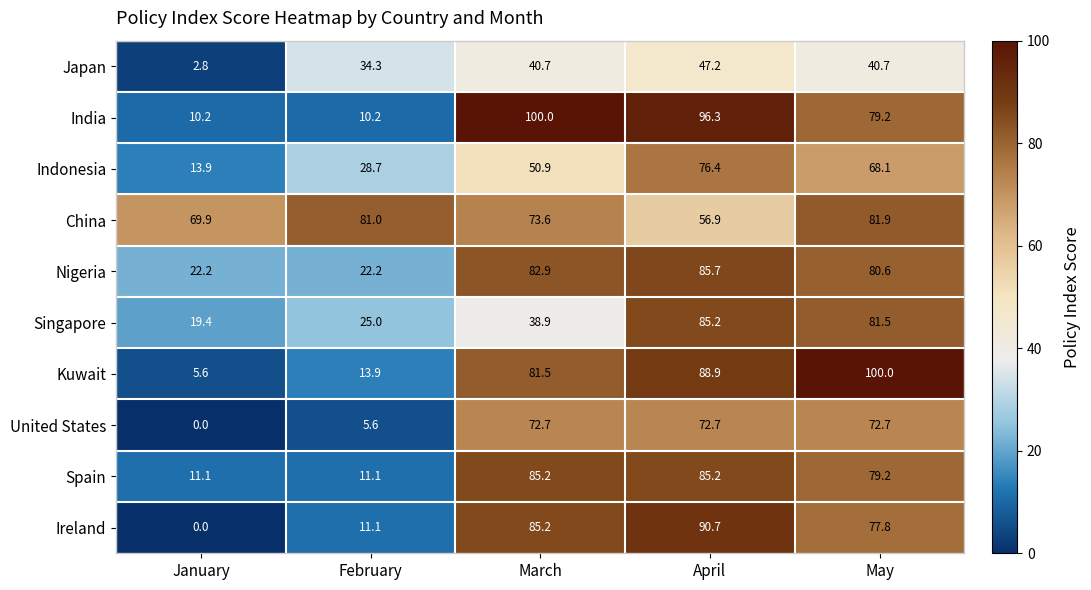

Rank the categories by Ireland value from lowest to highest.

January, February, May, March, April